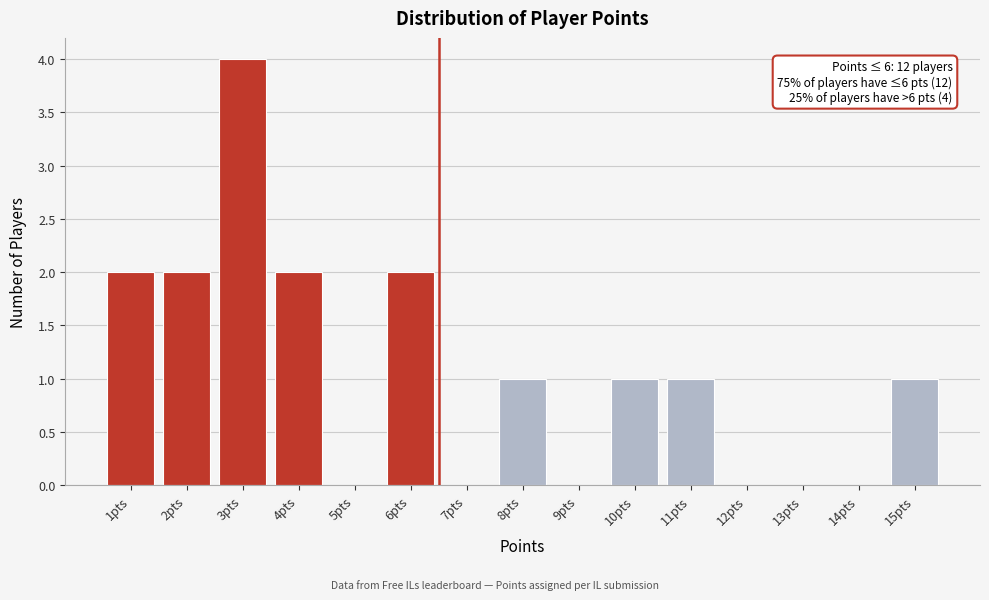

Over which range of the x-axis is the bar tallest?

2.5 to 3.5